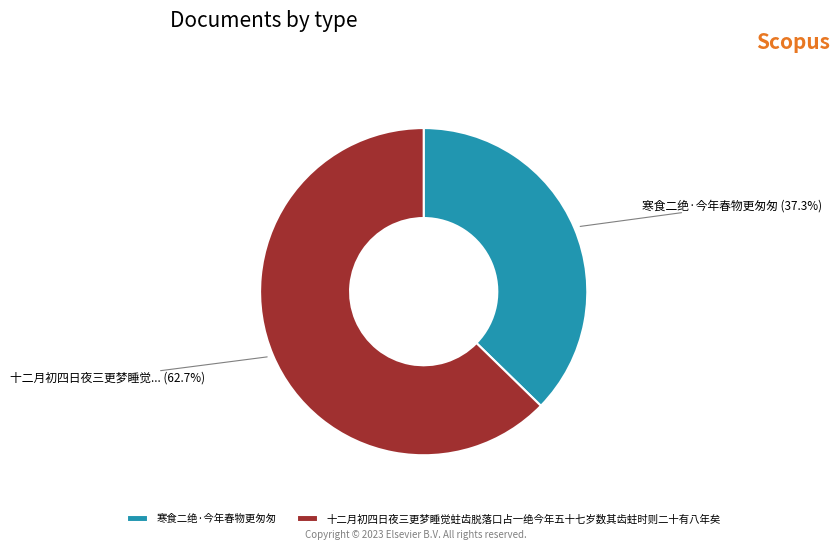

Which slice is the largest?

十二月初四日夜三更梦睡觉蛀齿脱落口占一绝今年五十七岁数其齿蛀时则二十有八年矣